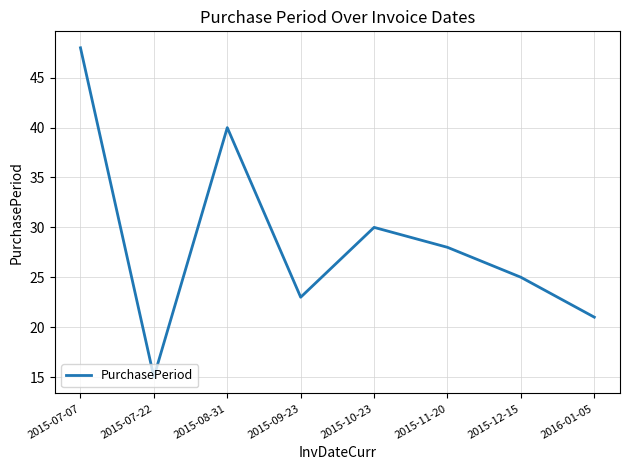

Reading left to right, what are all the values shown in this chart?

48	15	40	23	30	28	25	21